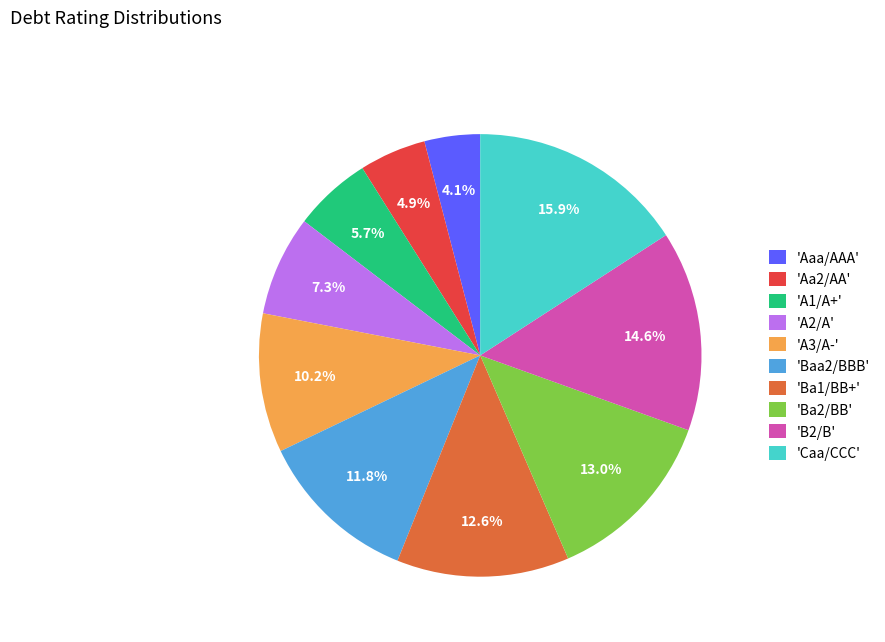

Is the sum of 'Aa2/AA' and 'B2/B' greater than half?

No